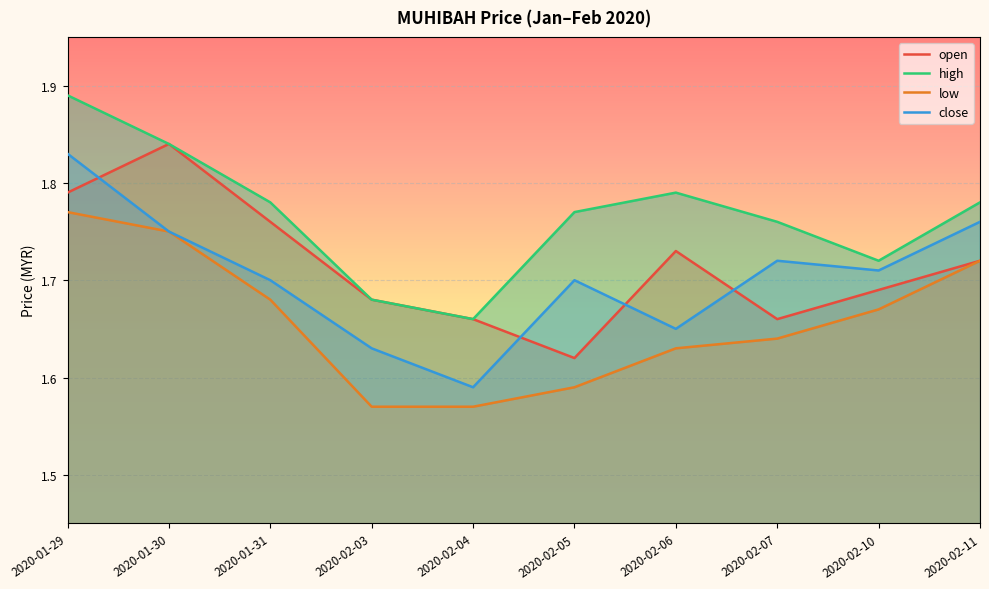

What are all the series names shown in the legend?

open, high, low, close